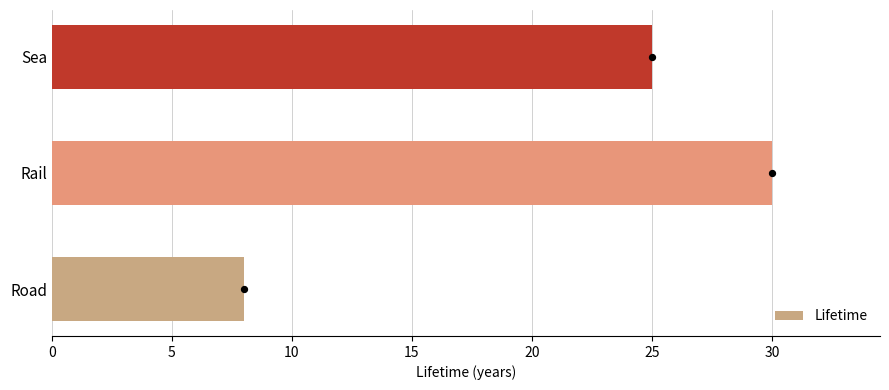

What is the lowest value of the Lifetime series?

8